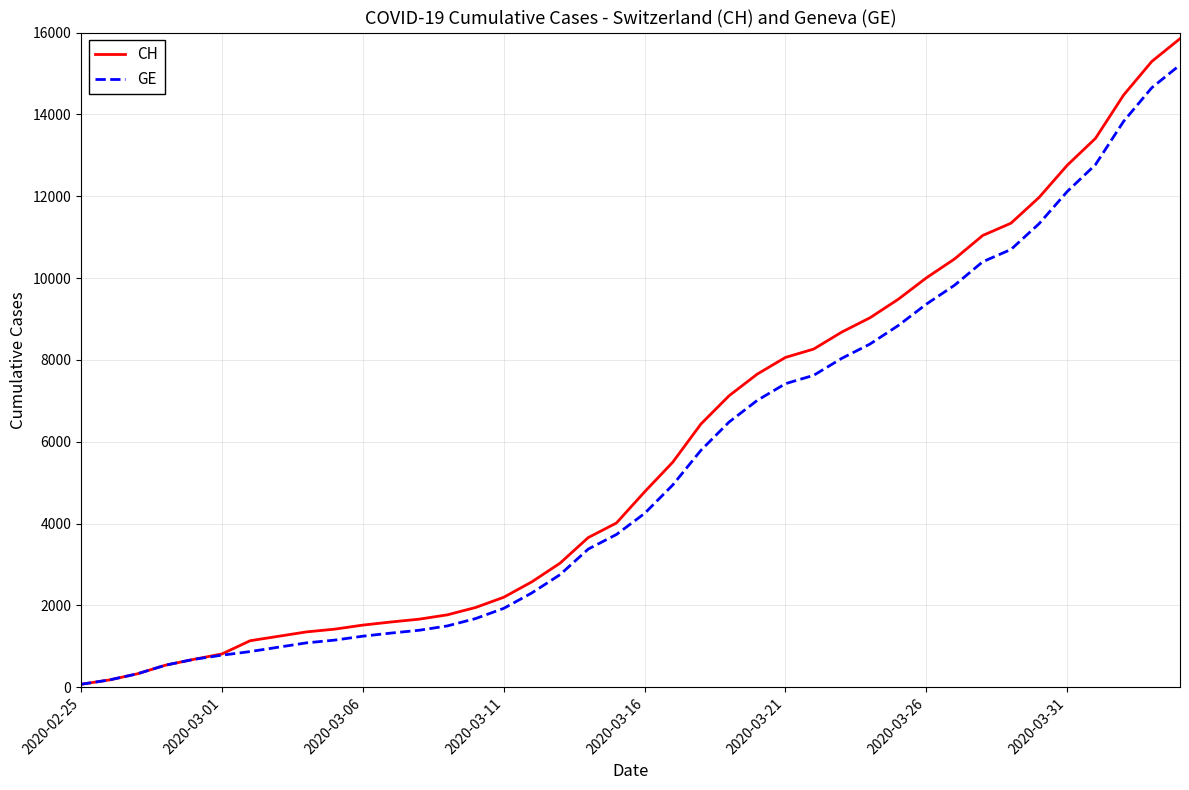

Which series has the widest spread of values?

CH